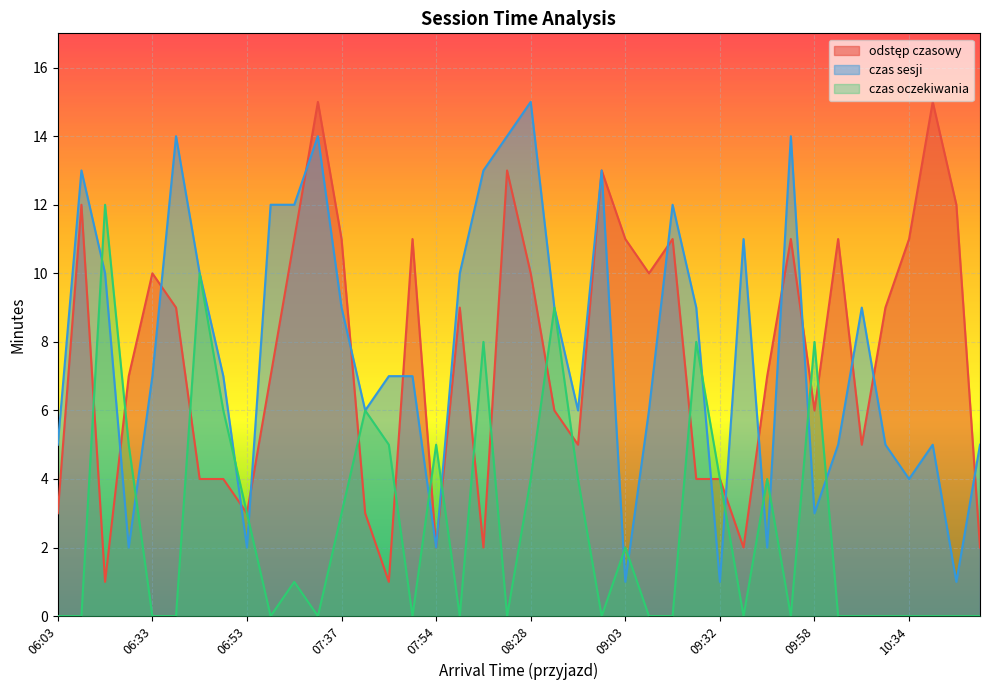

Is it true that czas oczekiwania equals 1 at 07:37?

False